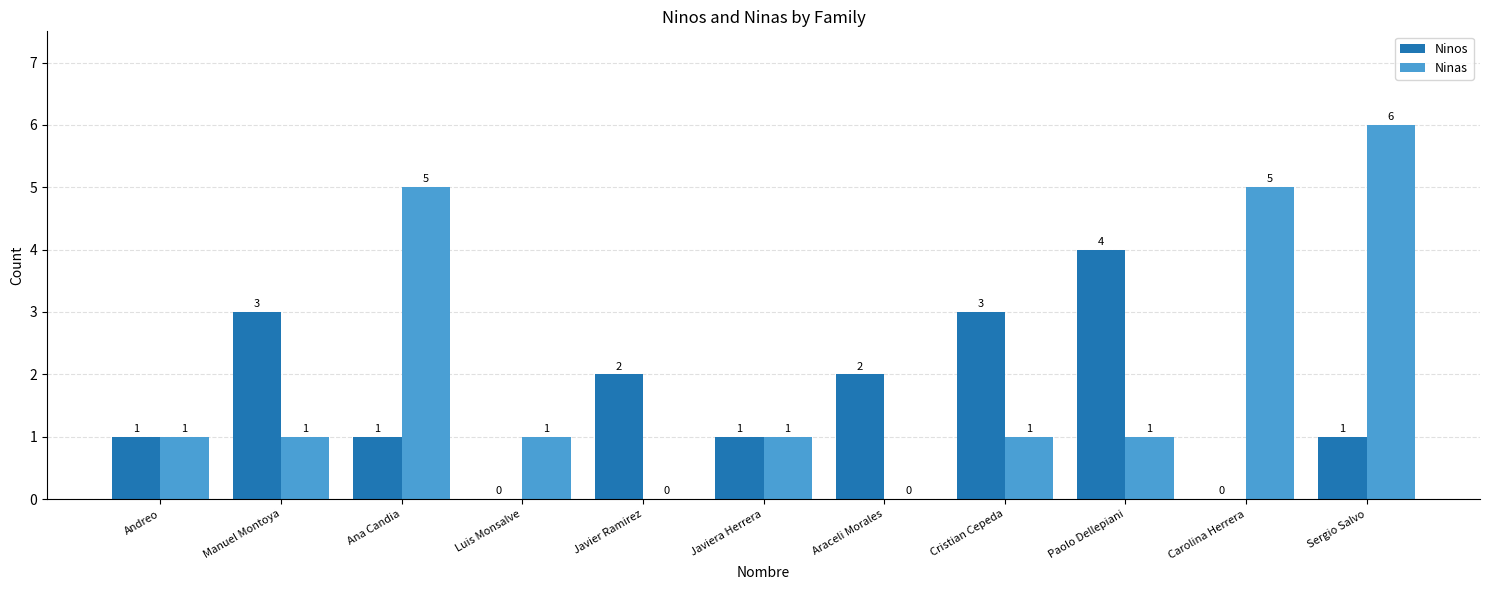

At which category does the chart reach its peak across all series?

Sergio Salvo